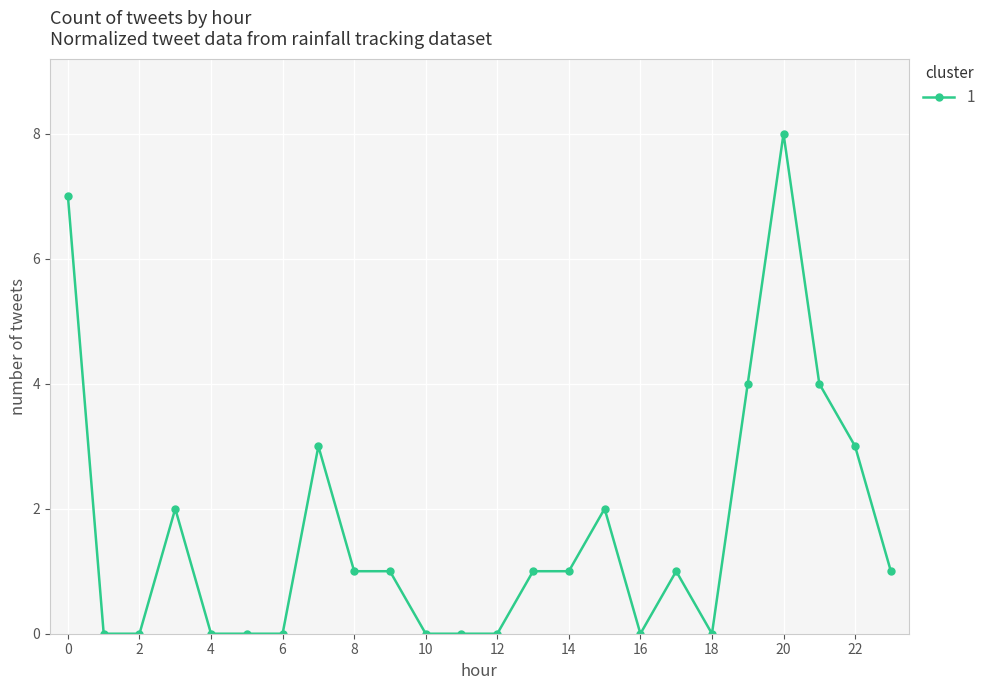

True or false: the data has more than 0 interior local peaks.

True